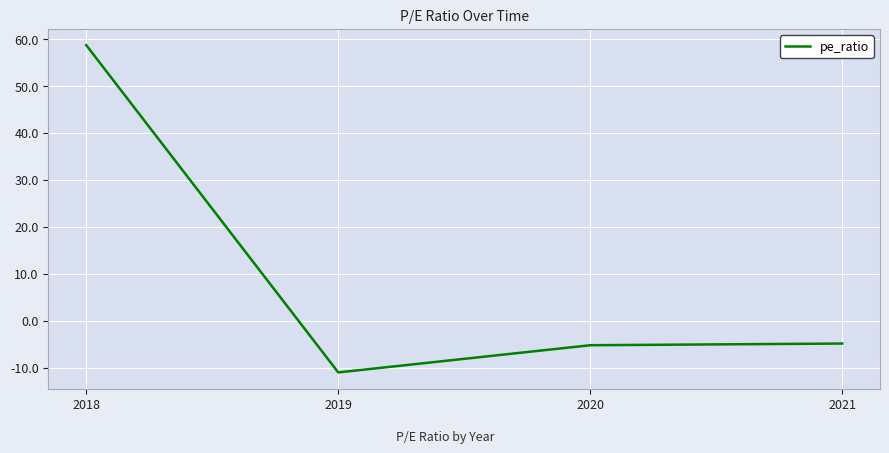

What is the change in value from 2018 to 2019?

-69.7